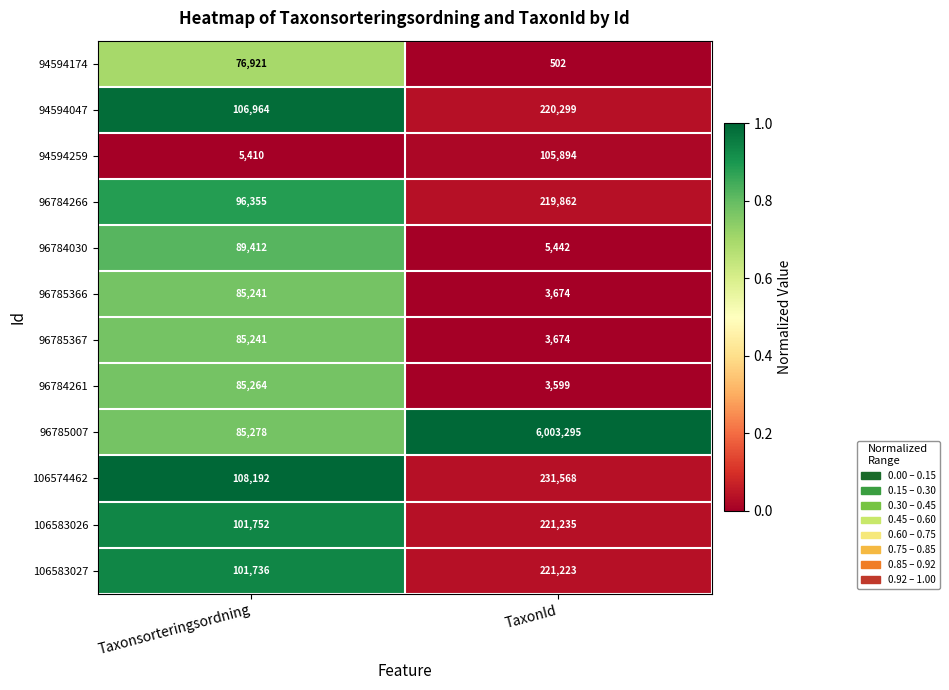

The value of 96785007 at Taxonsorteringsordning is 148844. True or false?

False